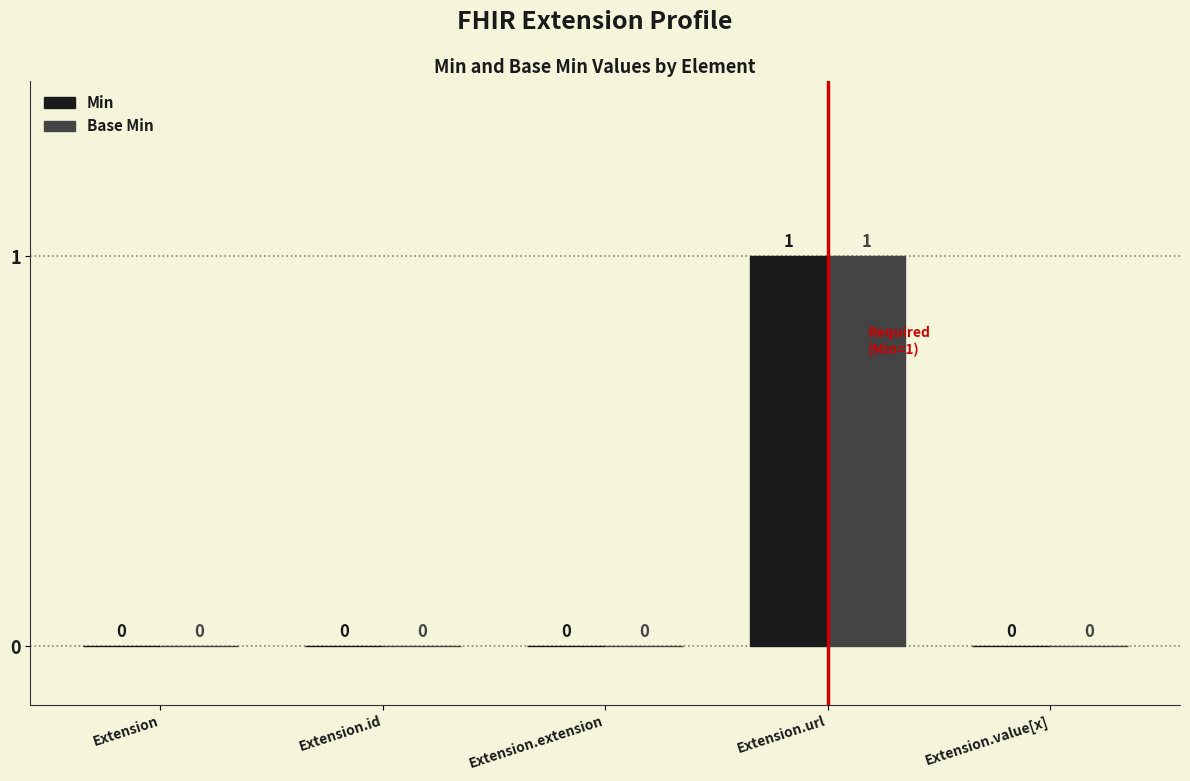

Is the value of Base Min at Extension.id greater than the value of Min at Extension.url?

No